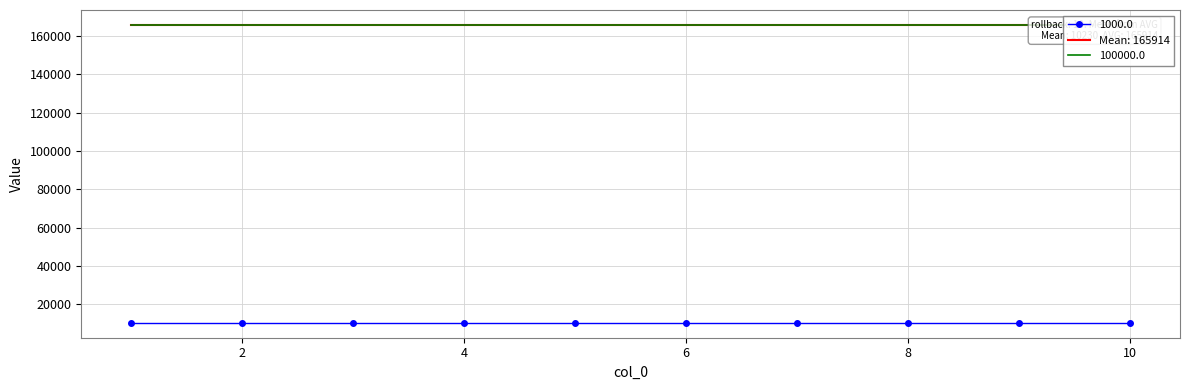

What is the greatest value displayed?

165914